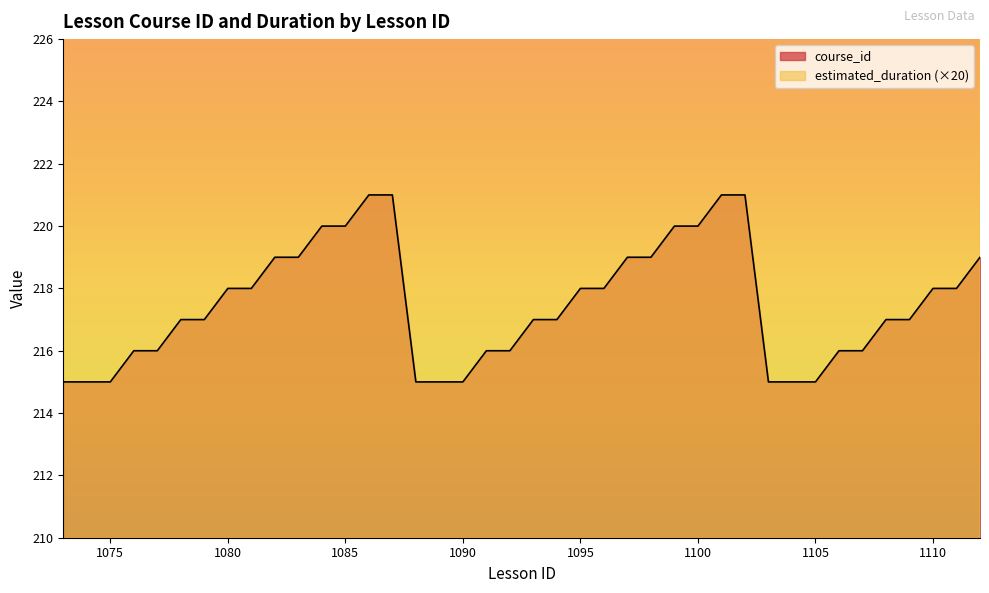

At 1111, list the series in order from largest to smallest.

estimated_duration, course_id